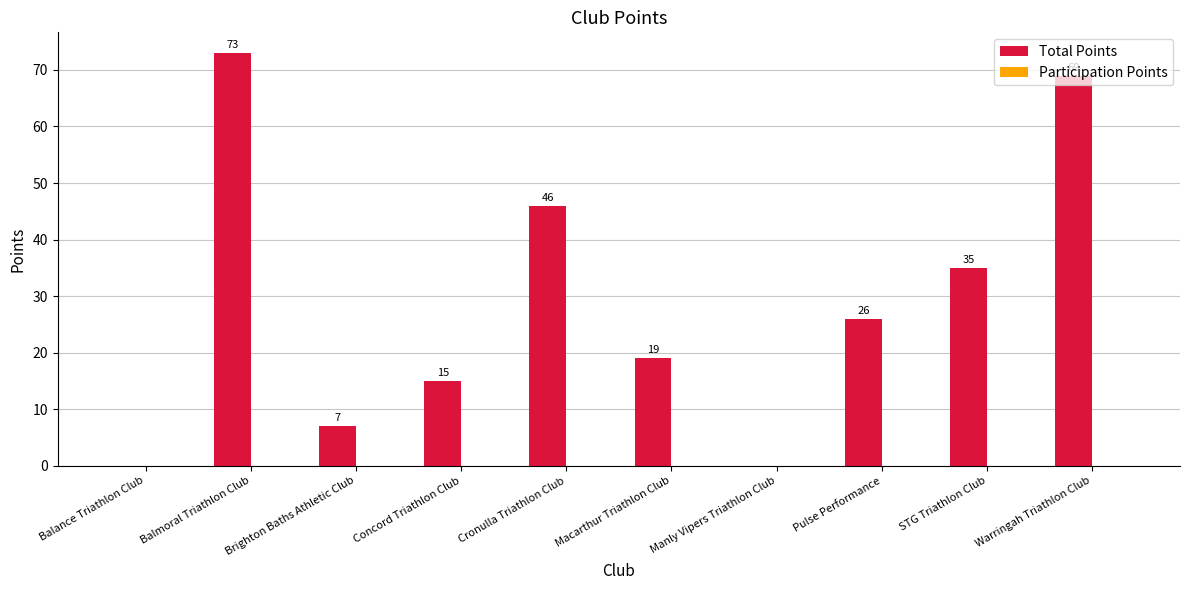

What is the change in value from Concord Triathlon Club to Manly Vipers Triathlon Club?

-15